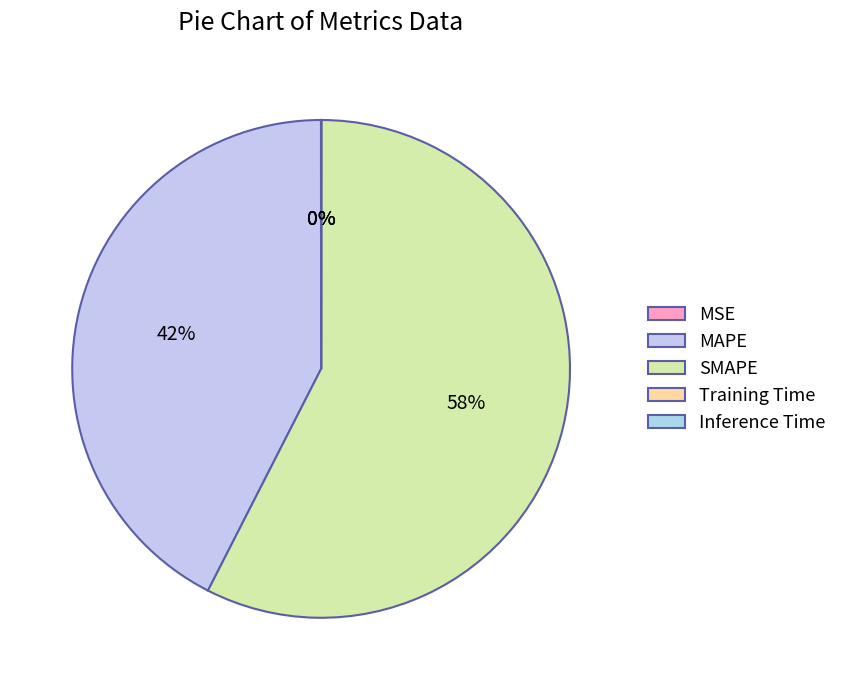

Which slice is the largest?

SMAPE